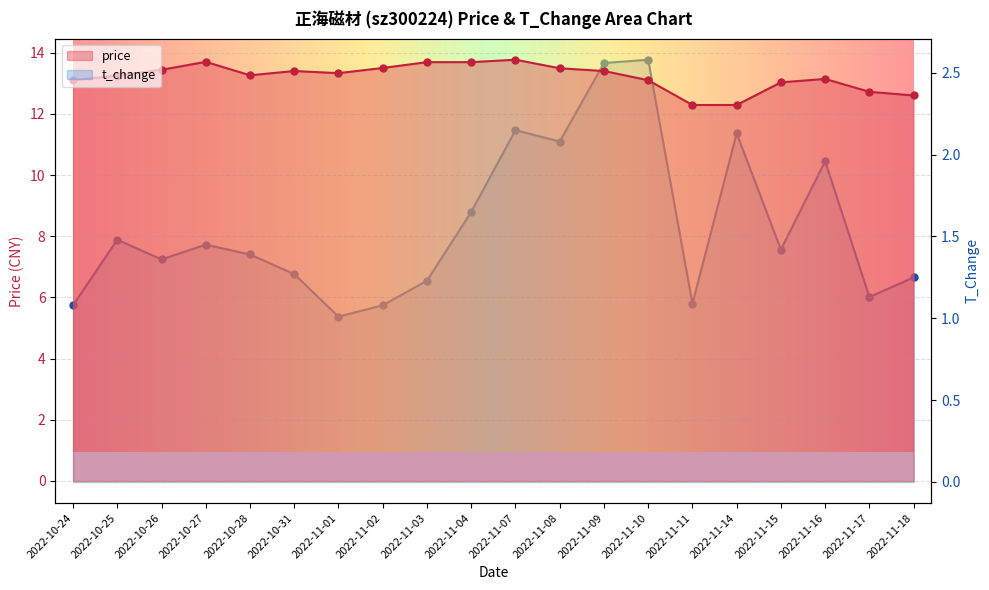

At which category is the sum across all series the highest?

2022-11-09